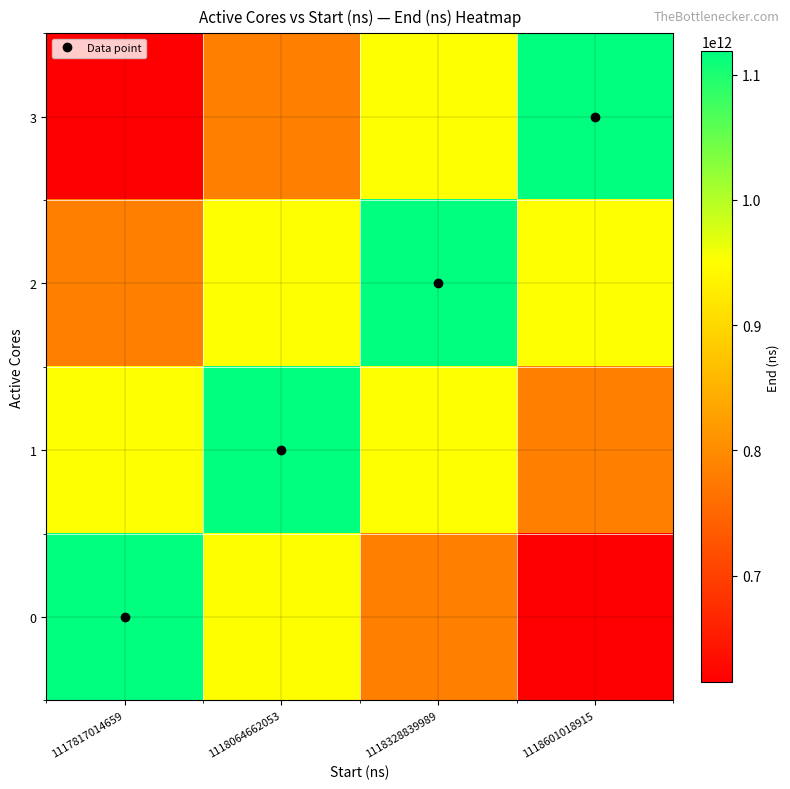

Reading left to right, list all the values displayed in this chart.

0: 1117817014659=1117868089932.0	1118064662053=950187876442.2	1118328839989=782507662952.4	1118601018915=614827449462.6
1: 1117817014659=950398783790.4	1118064662053=1118116216224.0	1118328839989=950398783790.4	1118601018915=782681351356.8
2: 1117817014659=782866398158.6	1118064662053=950623483478.3	1118328839989=1118380568798.0	1118601018915=950623483478.3
3: 1117817014659=615259112749.6	1118064662053=783057052590.4	1118328839989=950854992431.2	1118601018915=1118652932272.0